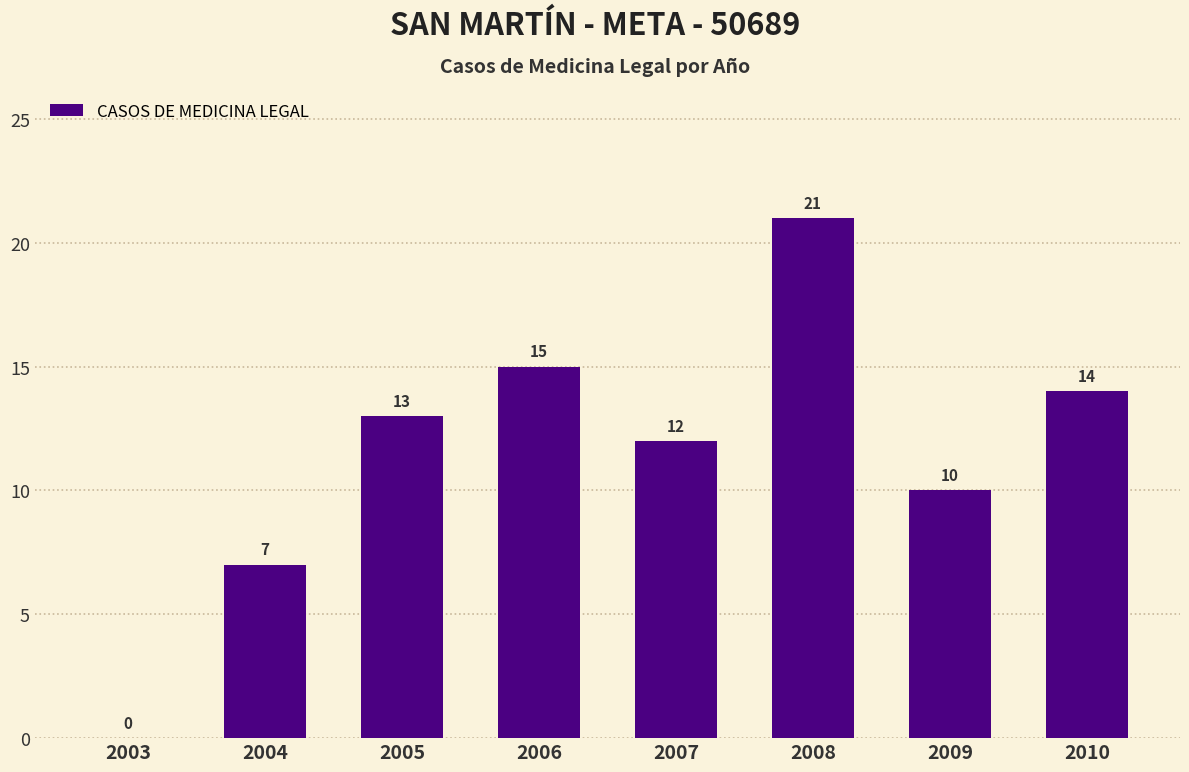

What is the maximum value shown in the chart?

21